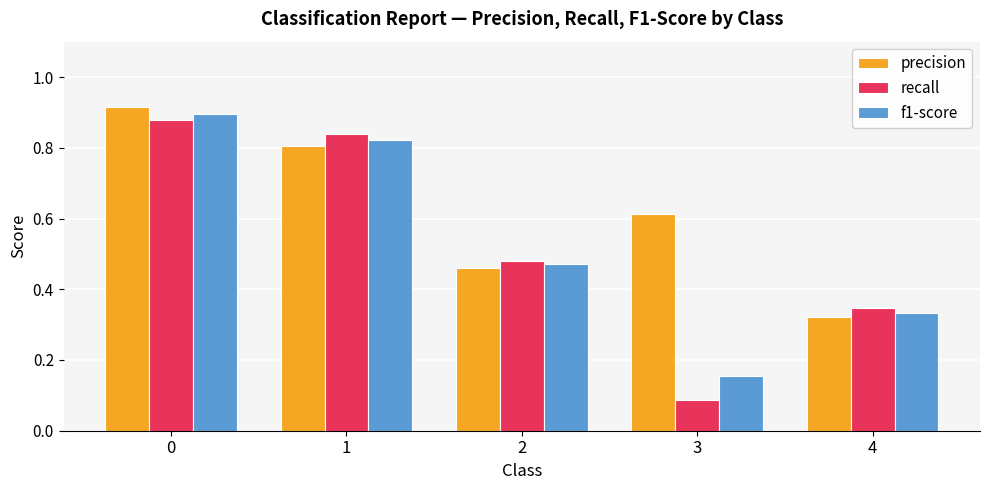

Does the chart contain stacked bars?

No